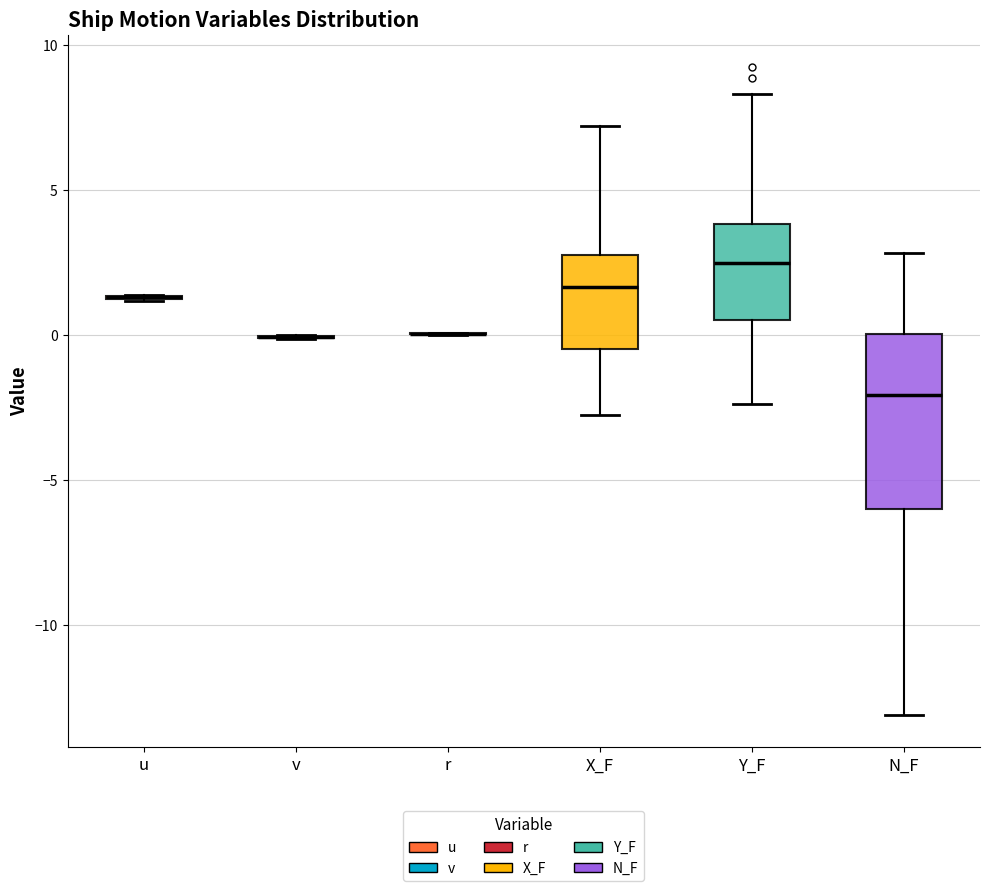

Reading left to right, read every box against the y-axis: the position of its median line, the range the box covers, and the ends of its whiskers. The values are not printed on the chart, so give them approximately, as read against the axis.

u: box collapsed to a line at 1.5, whiskers 1.0 to 1.5
v: box collapsed to a line at 0.0, whiskers 0.0 to 0.0
r: box collapsed to a line at 0.0, whiskers 0.0 to 0.0
X_F: median 1.5, box -0.5 to 2.5, whiskers -3.0 to 7.0
Y_F: median 2.5, box 0.5 to 4.0, whiskers -2.5 to 8.5
N_F: median -2.0, box -6.0 to 0.0, whiskers -13.0 to 3.0